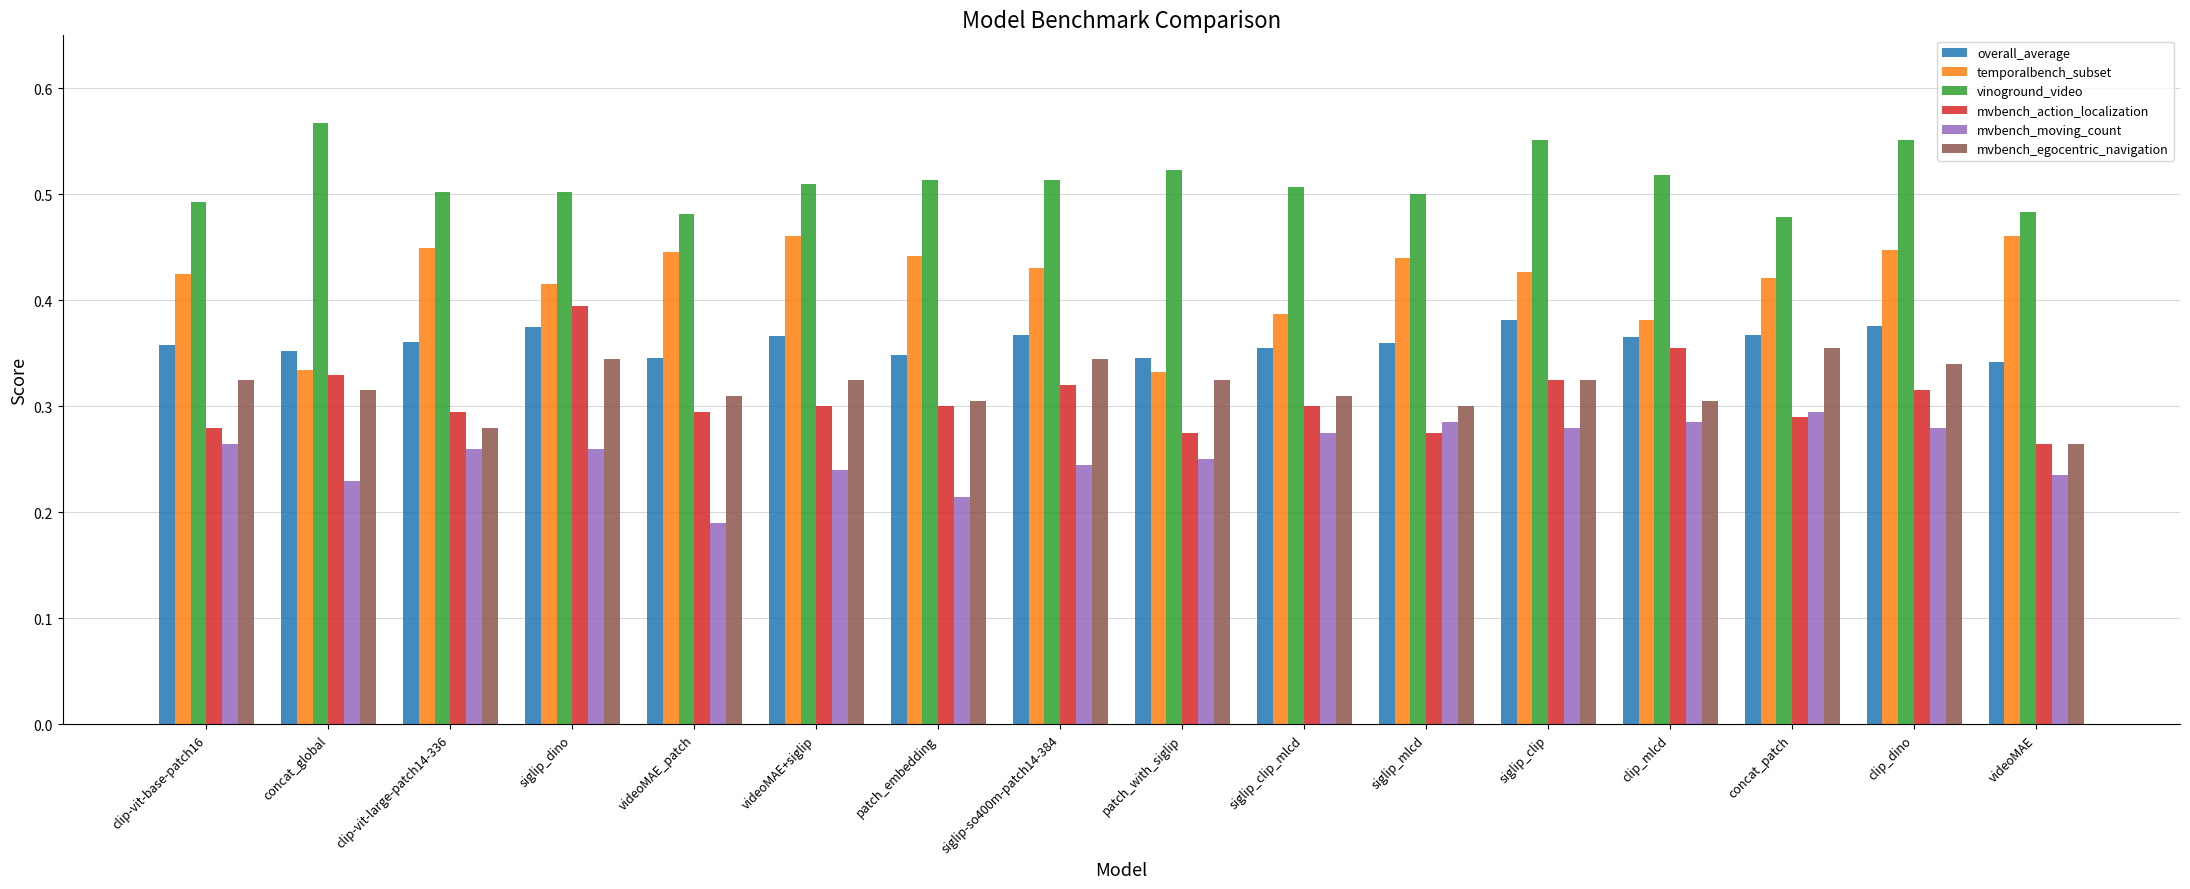

How many series are shown in this chart?

6